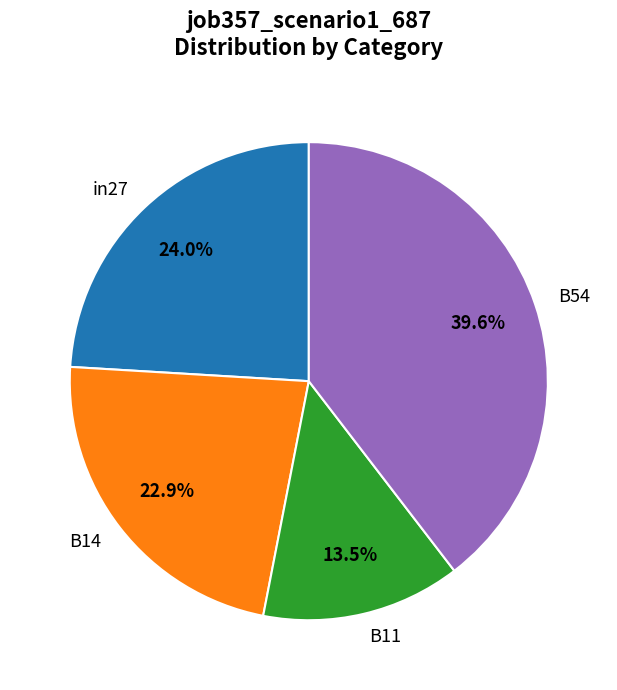

Which category has the biggest portion of the pie?

B54